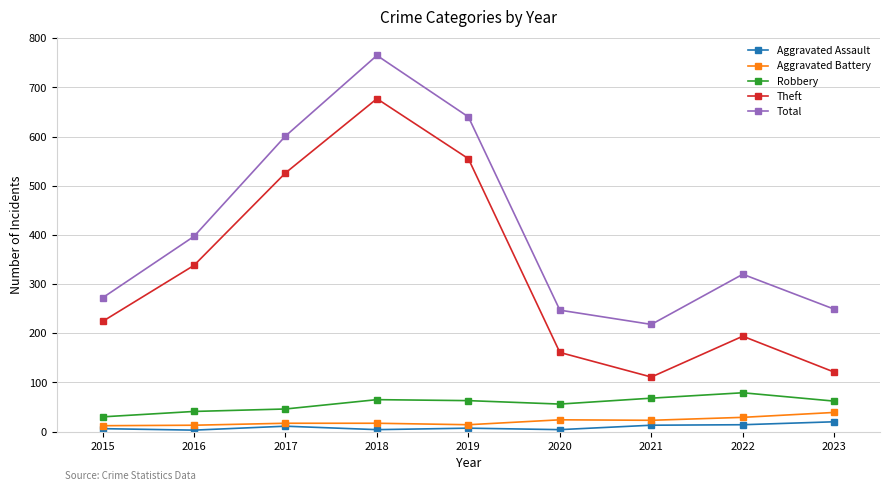

What is the difference between the Robbery values at 2023 and 2017?

16